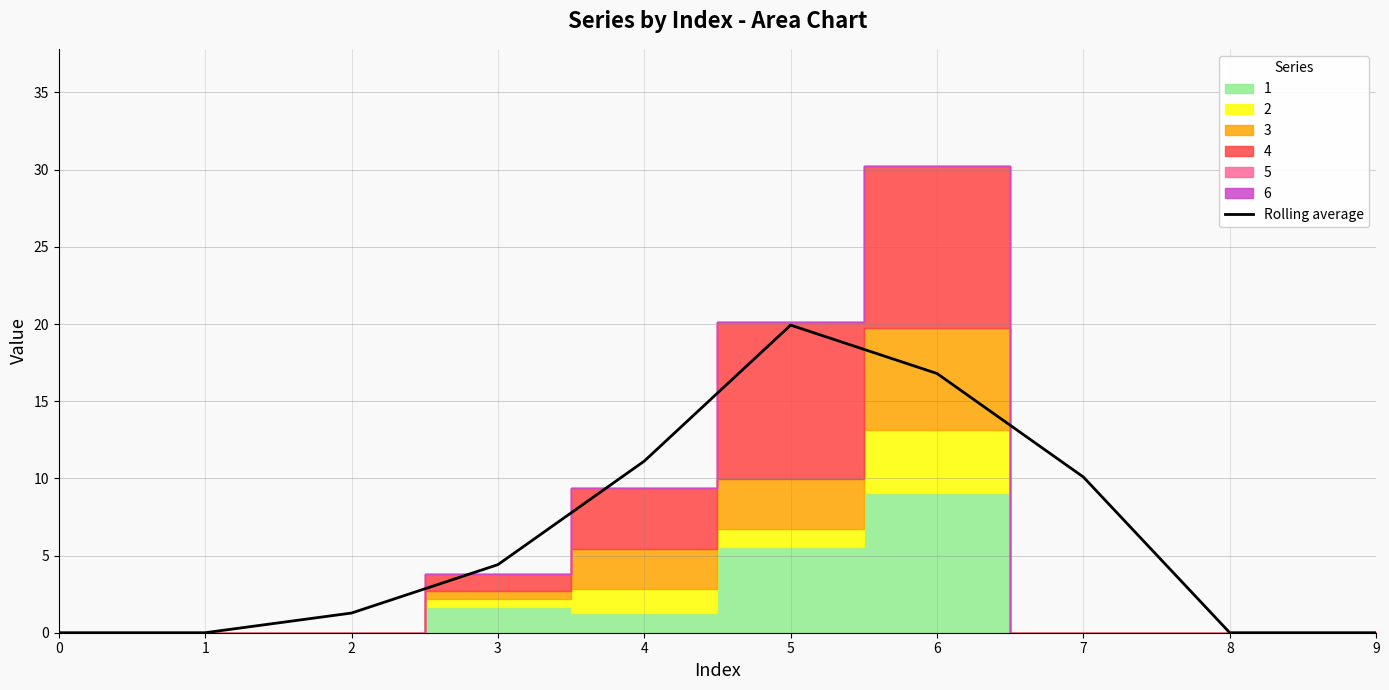

Count the number of values greater than 4.

5